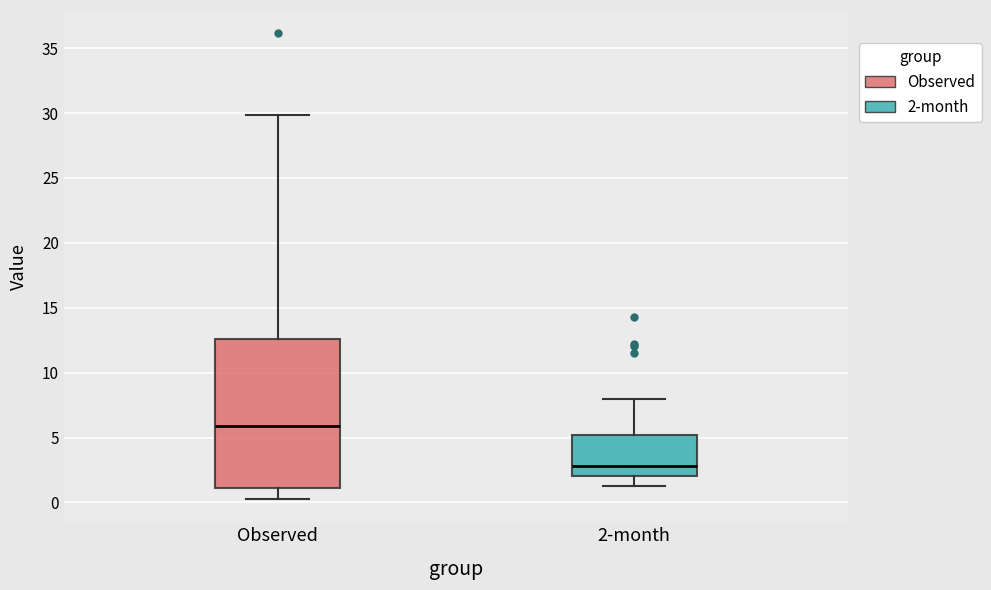

Where is the upper edge of the box for Observed on the y-axis? The values are not printed on the chart, so give them approximately, as read against the axis.

12.5